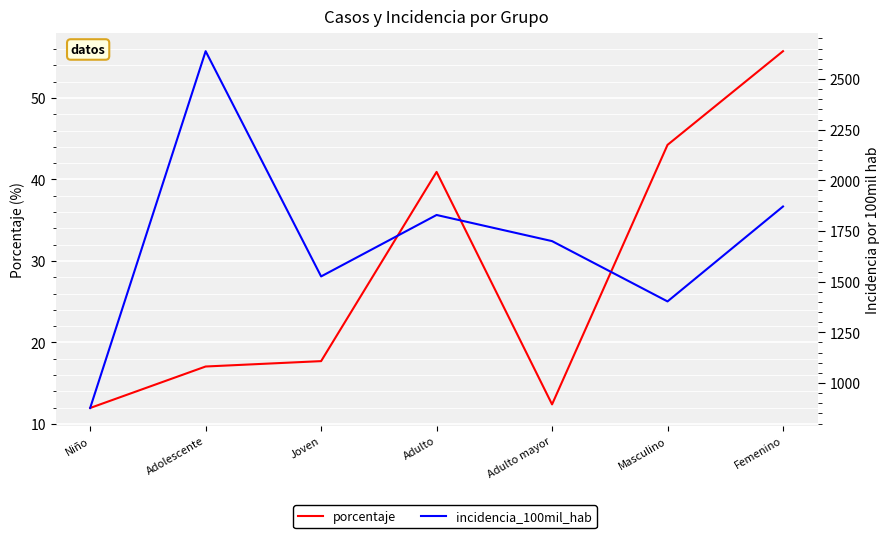

What is the value of the incidencia_100mil_hab point at the 7th from the left?

1870.8